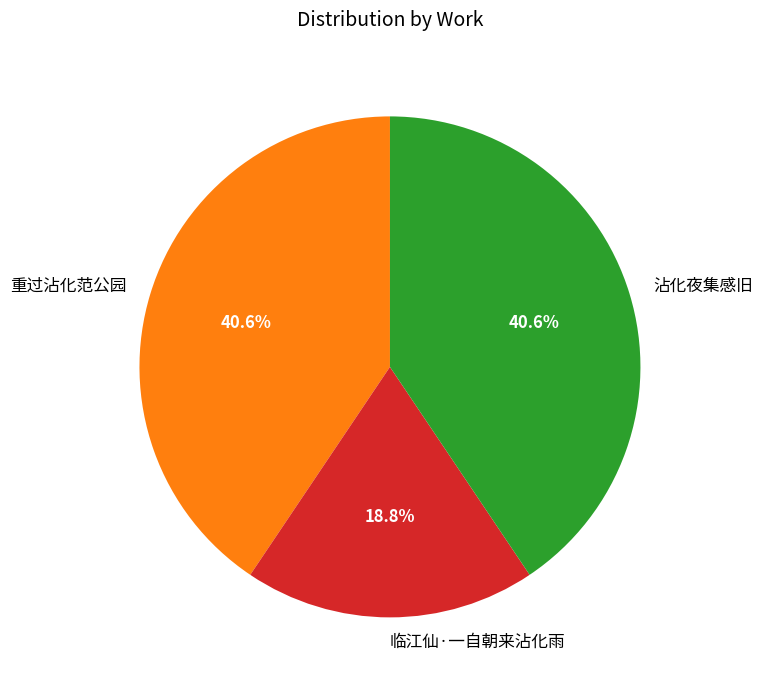

To the nearest percent, what is the combined percentage of 临江仙·一自朝来沾化雨 and 沾化夜集感旧?

59%